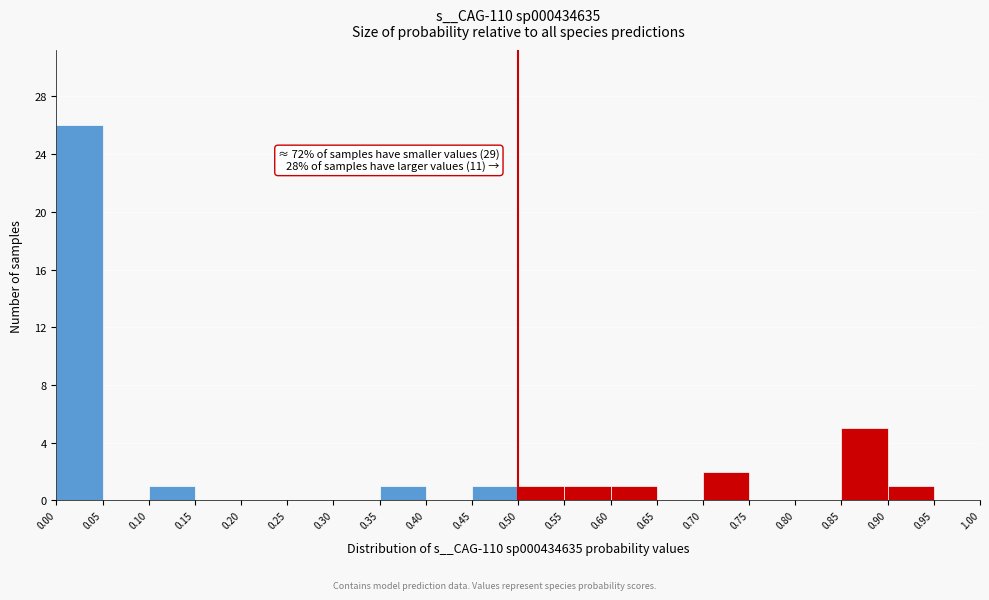

Which range on the x-axis has the tallest bar?

0.00 to 0.05